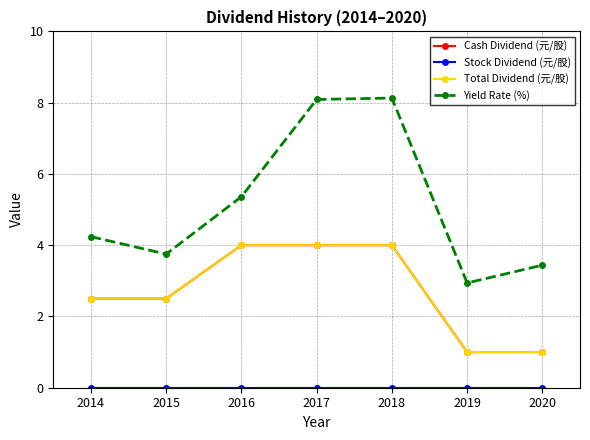

Reading left to right, transcribe all the data shown in this chart.

Cash Dividend (元/股): 2.5	2.5	4.0	4.0	4.0	1.0	1.0
Stock Dividend (元/股): 0.0	0.0	0.0	0.0	0.0	0.0	0.0
Total Dividend (元/股): 2.5	2.5	4.0	4.0	4.0	1.0	1.0
Yield Rate (%): 4.2	3.8	5.4	8.1	8.1	2.9	3.4